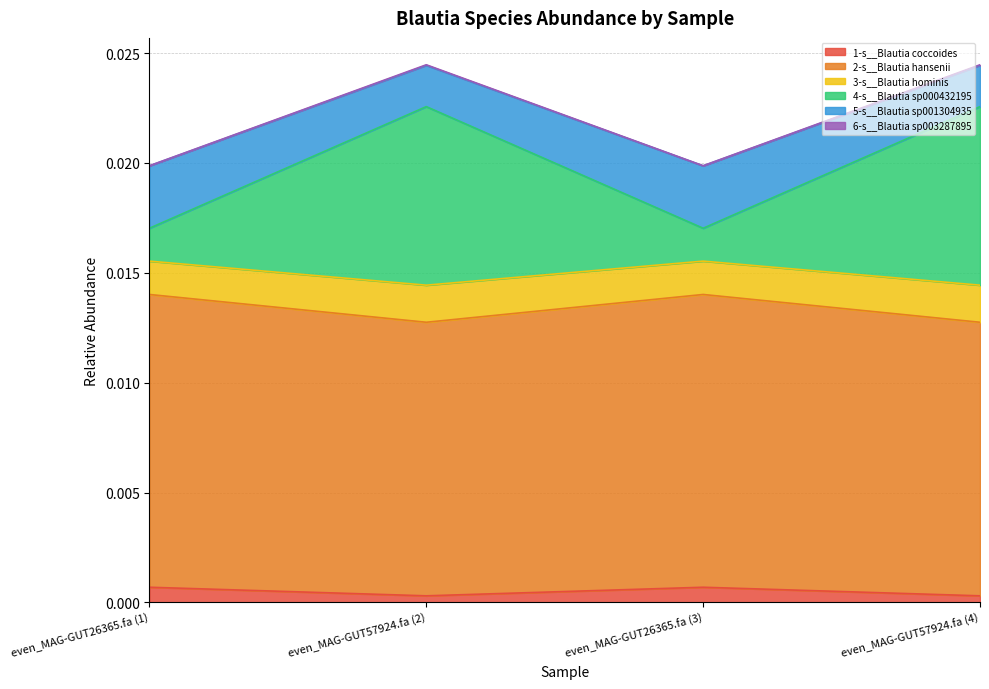

What is the label of the 1st point from the left?

even_MAG-GUT26365.fa (1)